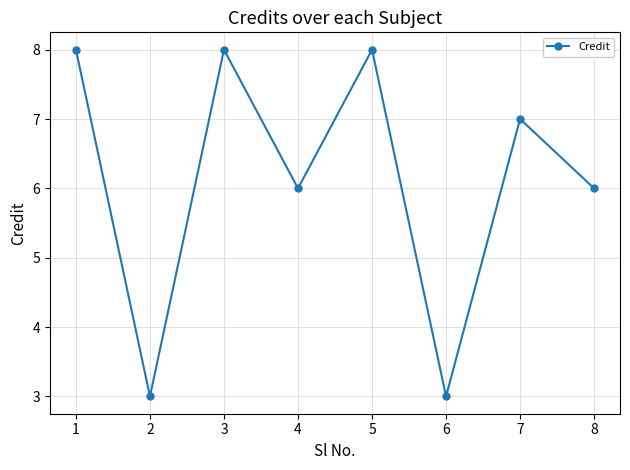

How many series are shown in this chart?

1